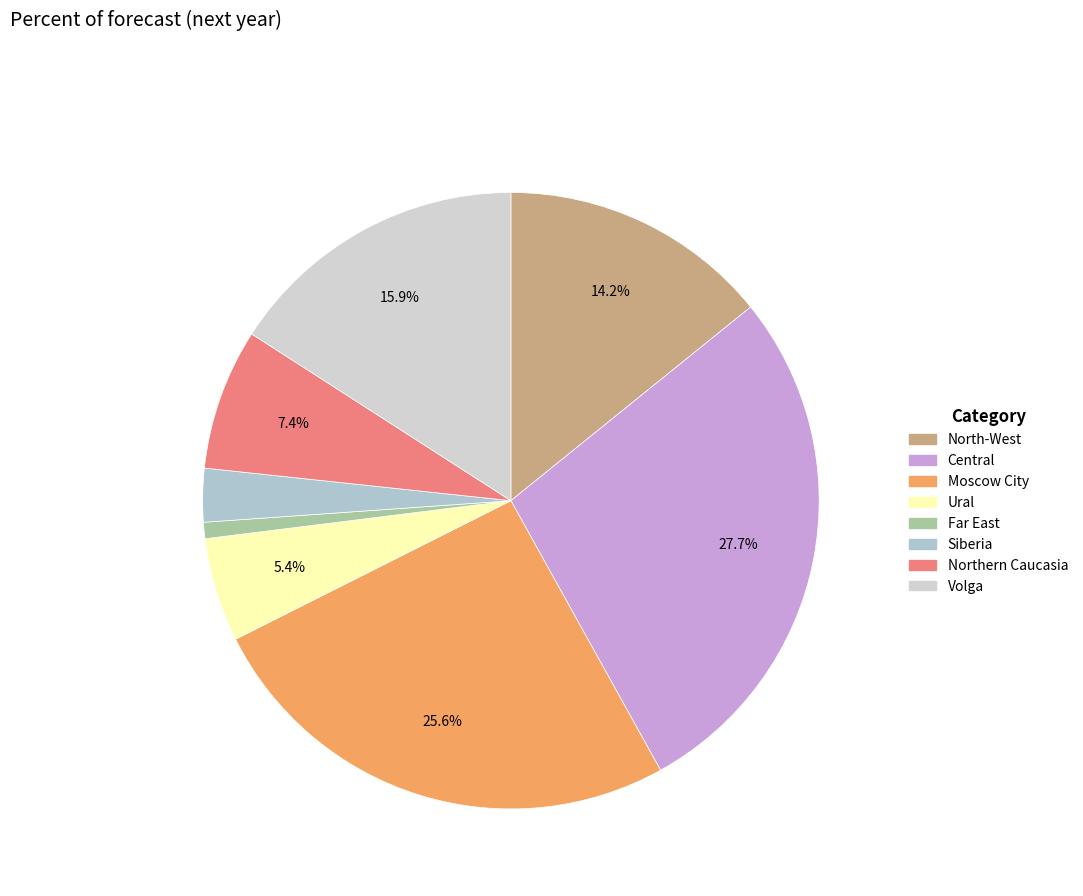

To the nearest percent, what is the difference between the Central and Far East slice percentages?

27%